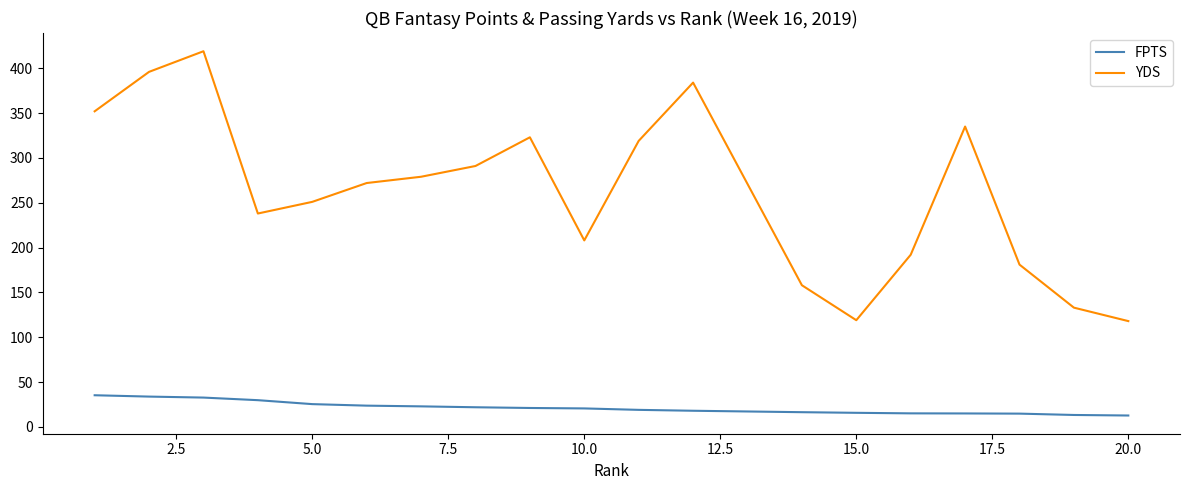

Which series has the widest spread of values?

YDS